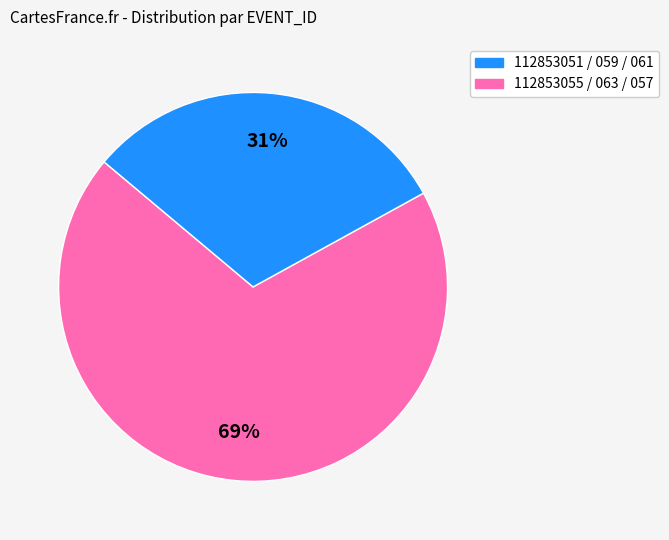

Count the number of slices in the pie.

2